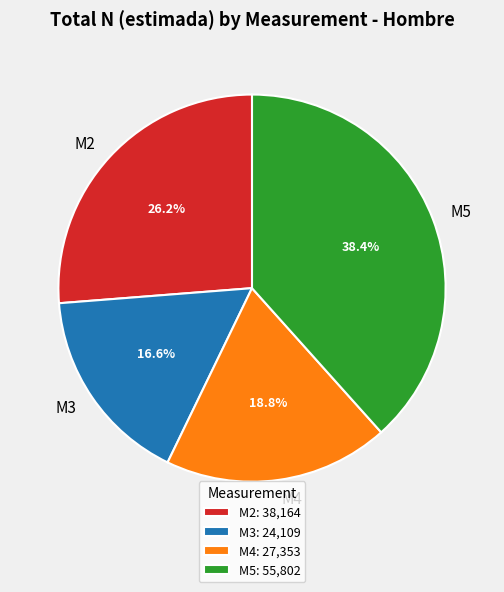

Is M5 the majority of the pie?

No